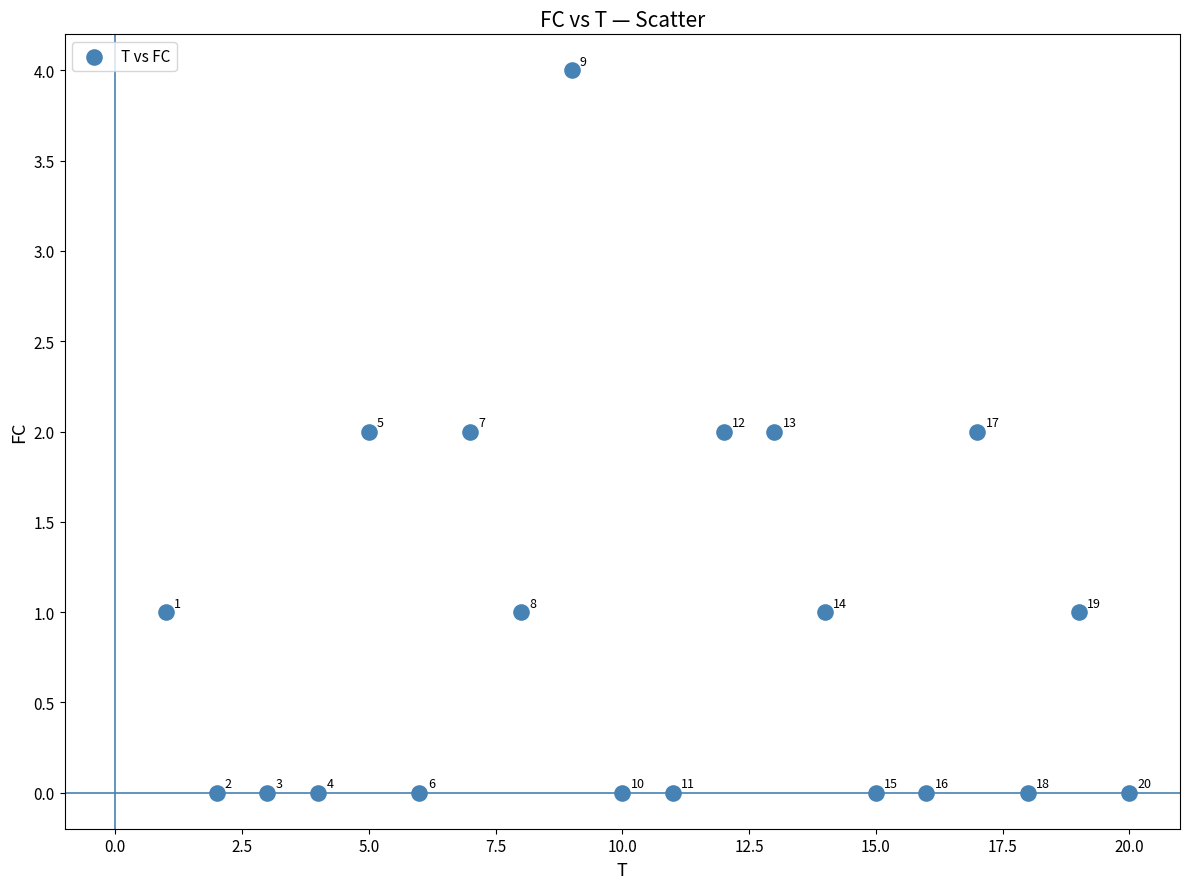

What is the range of X values (max minus min)?

19